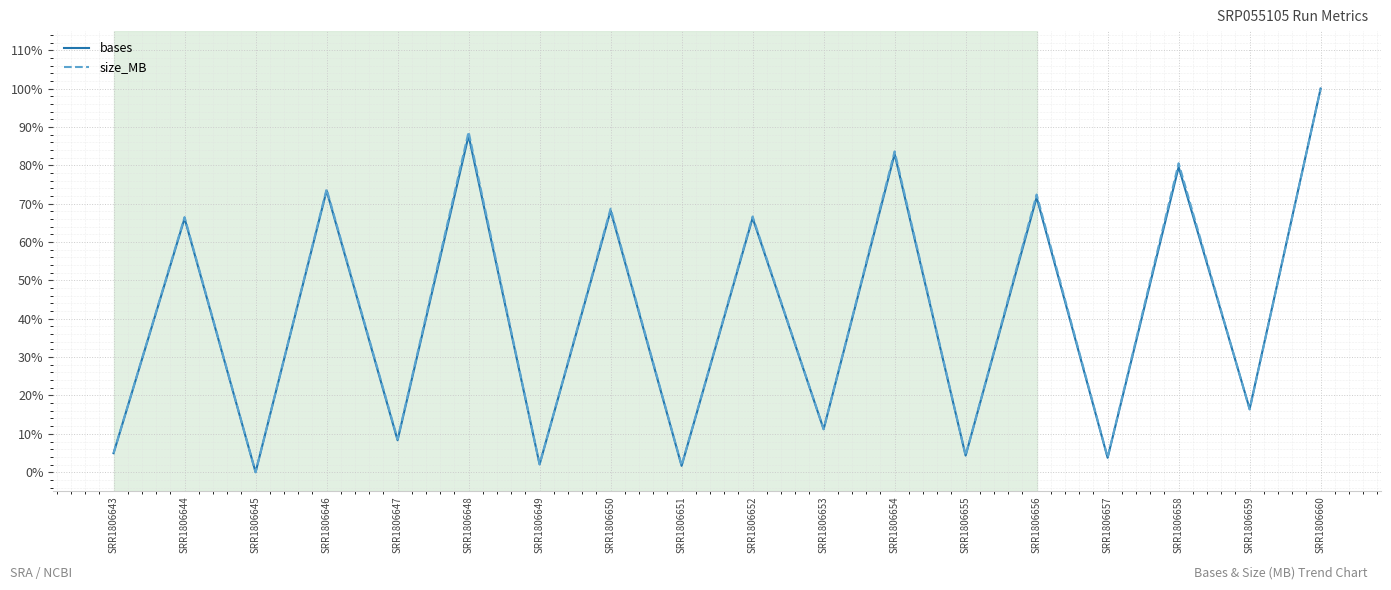

Does the chart display data point markers on the line(s)?

No